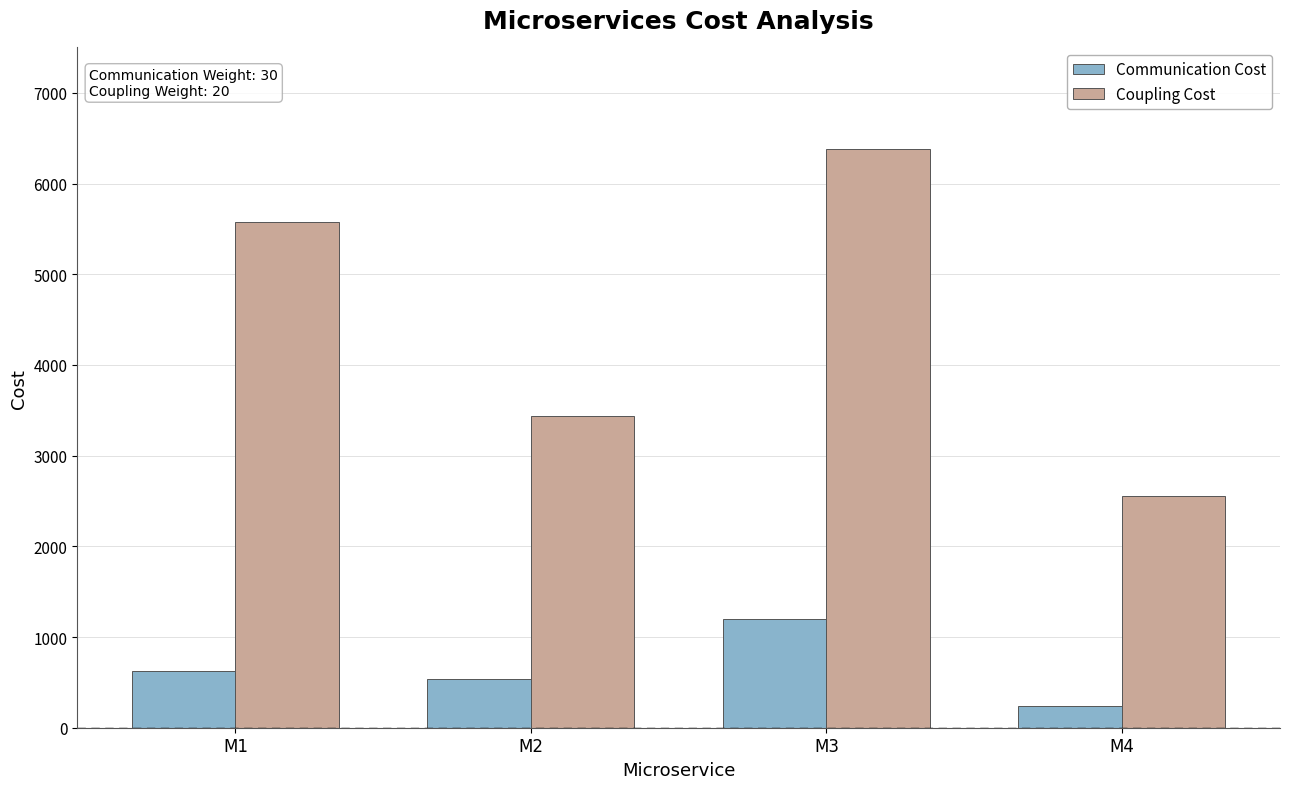

What is the minimum value shown in the chart?

240